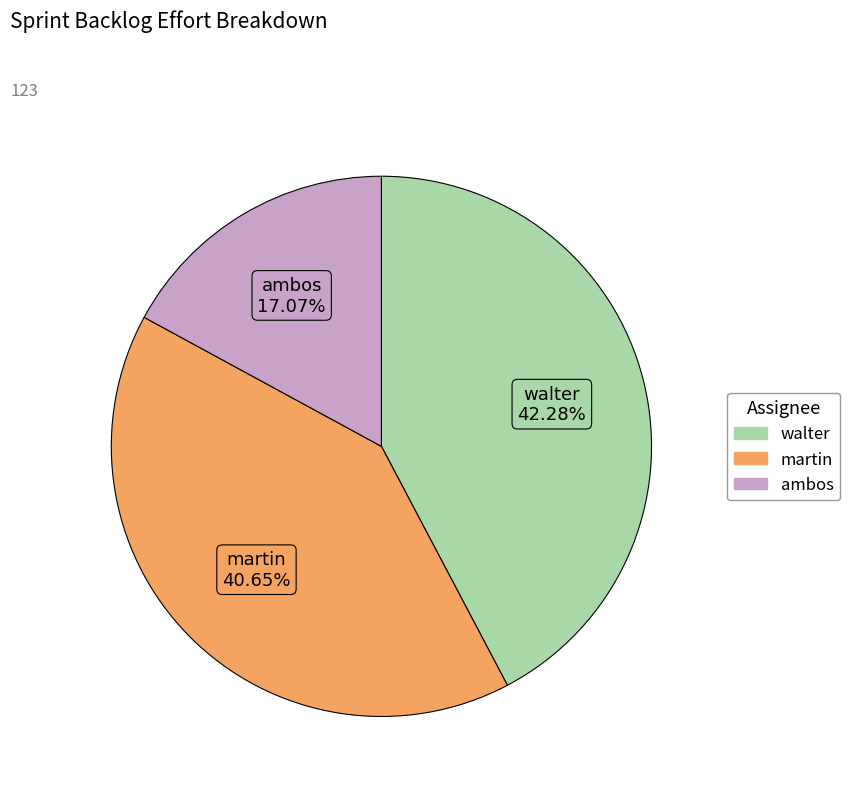

Does any single category account for the majority?

No